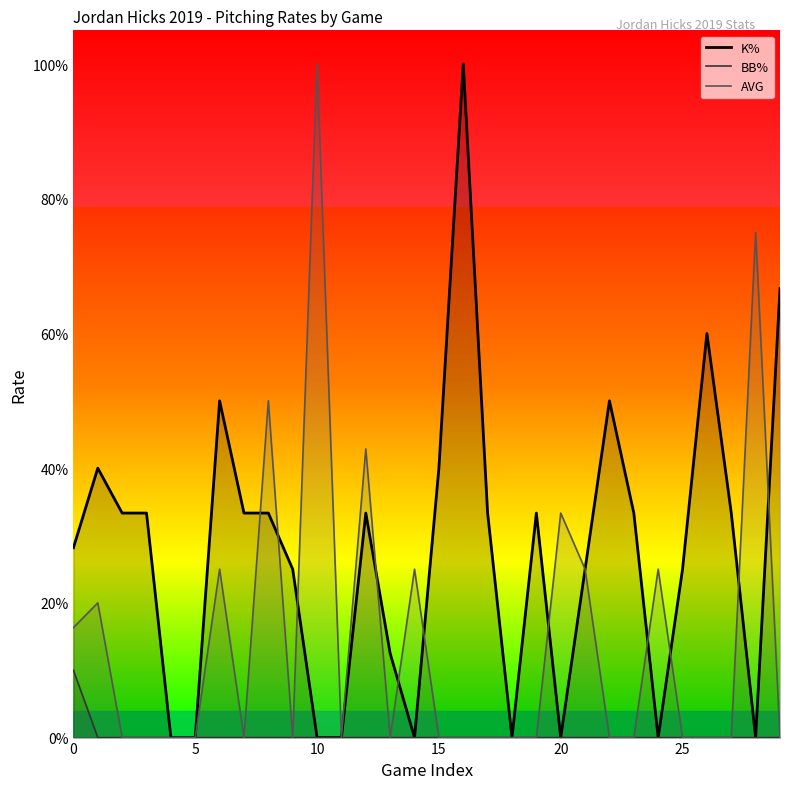

Which series has the largest total across all categories?

K%